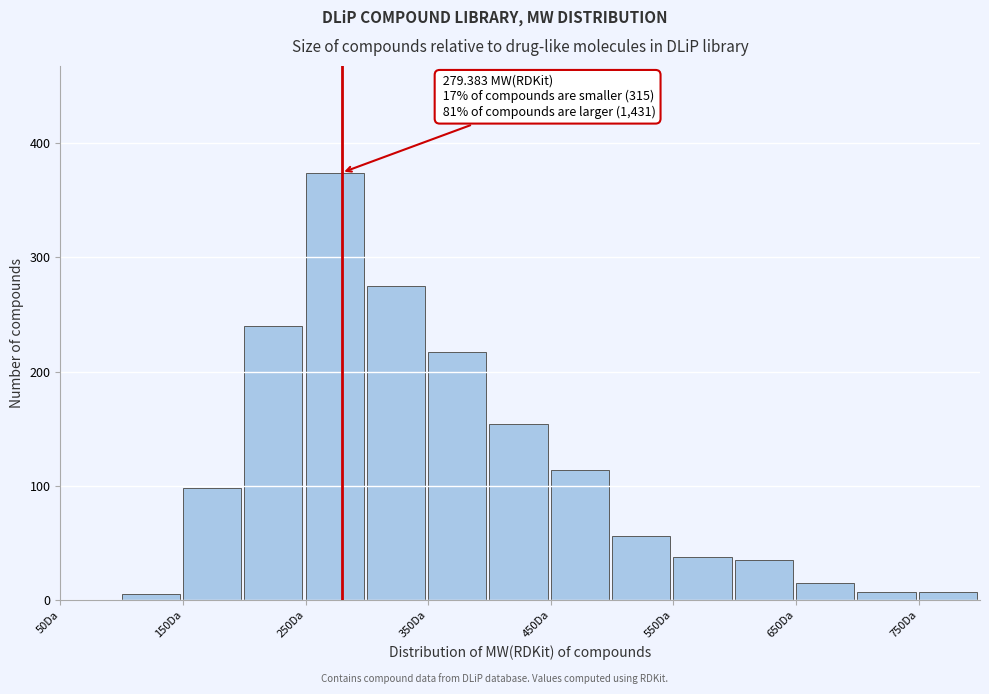

Which range on the x-axis has the tallest bar?

250 to 300